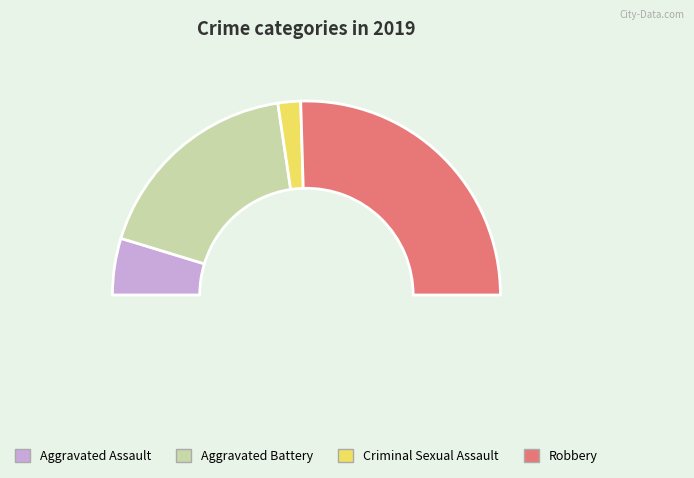

What is the ratio of the value at Aggravated Battery to the value at Aggravated Assault?

3.8